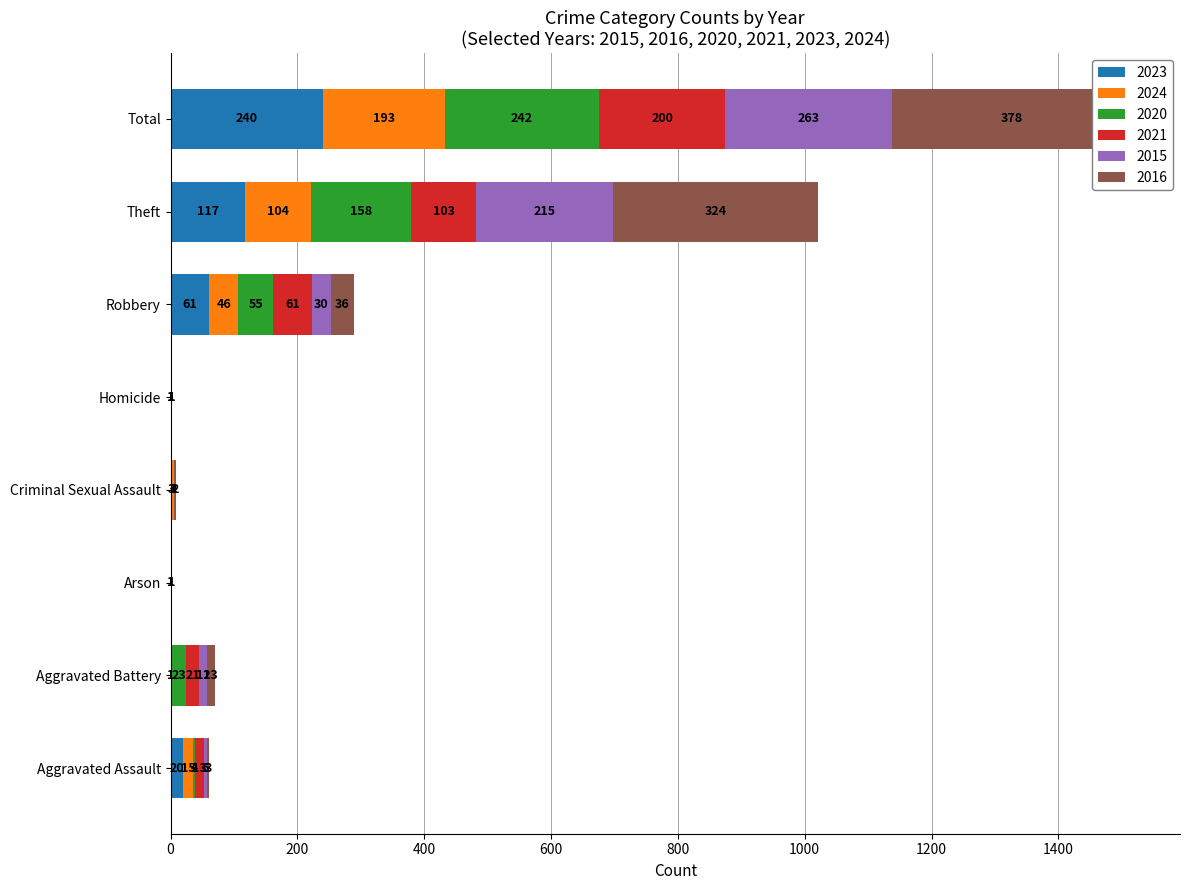

How many values in 2024 are above zero?

7